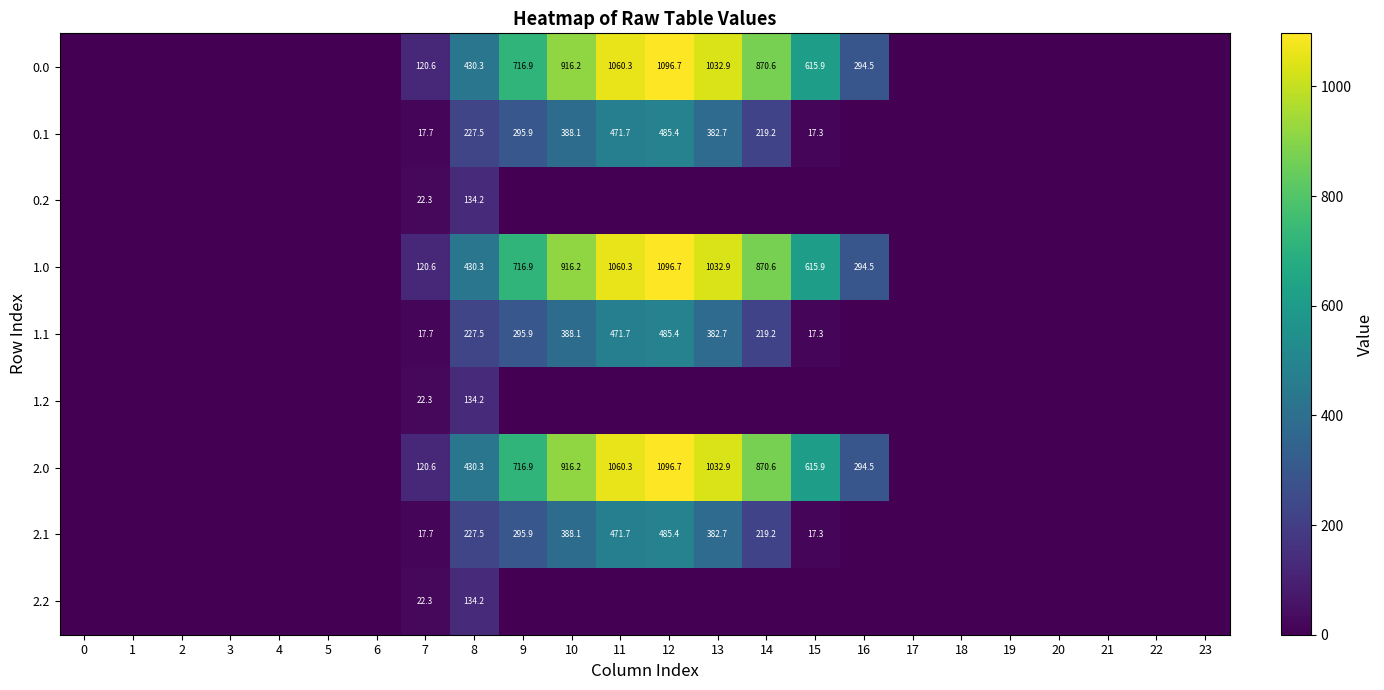

Between 20 and 8, which is larger?

8